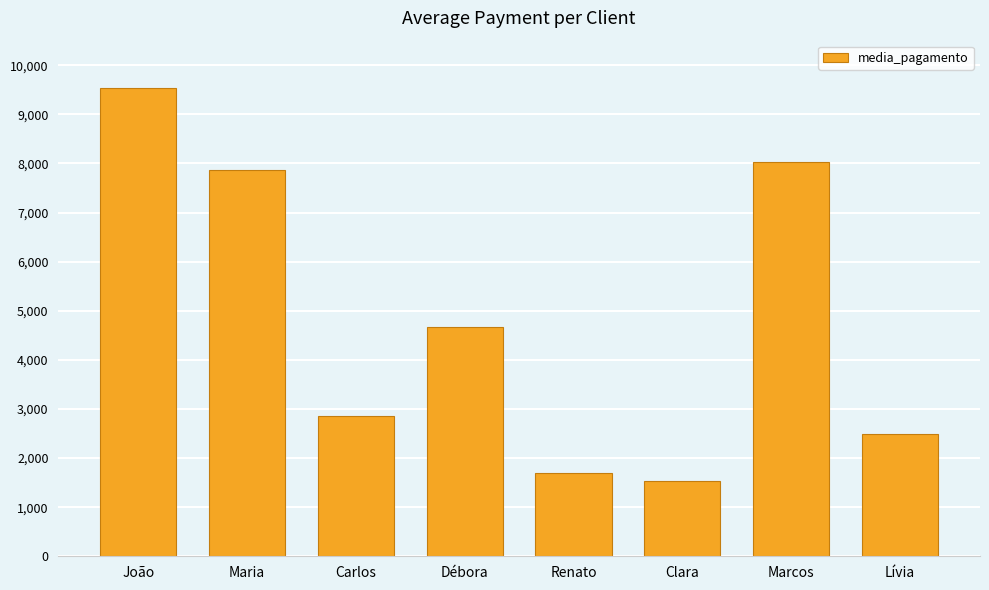

Which label corresponds to the smallest value in the chart?

Clara